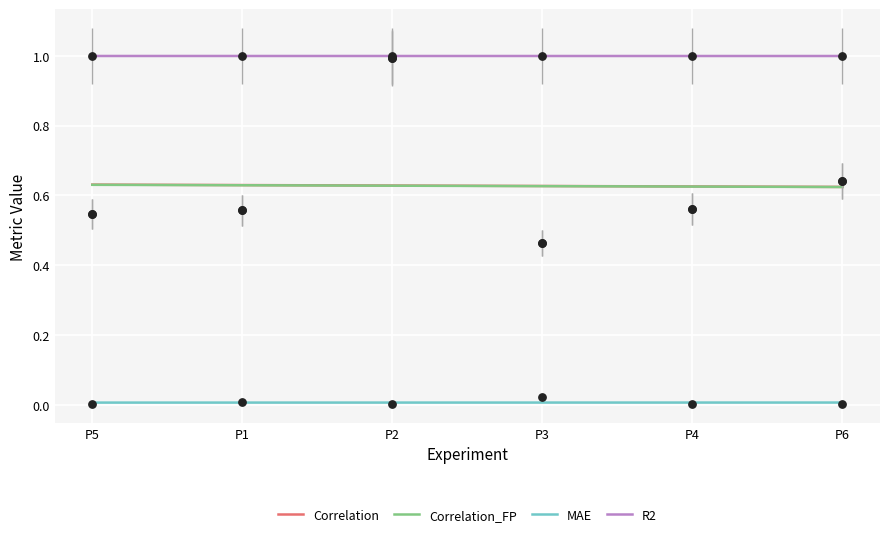

Which series has the widest spread of Y values?

Correlation